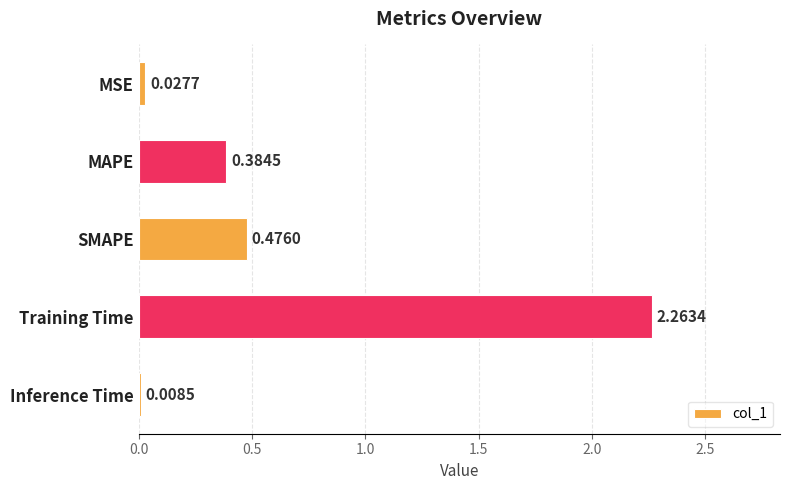

What is the sum of all values?

3.2